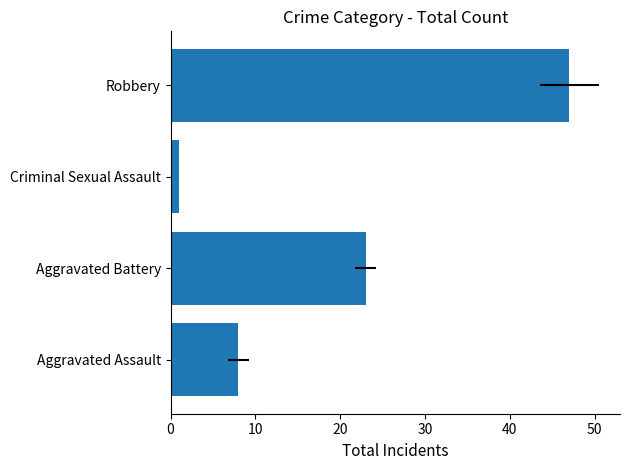

Is it true that the value at Aggravated Assault is 5?

False